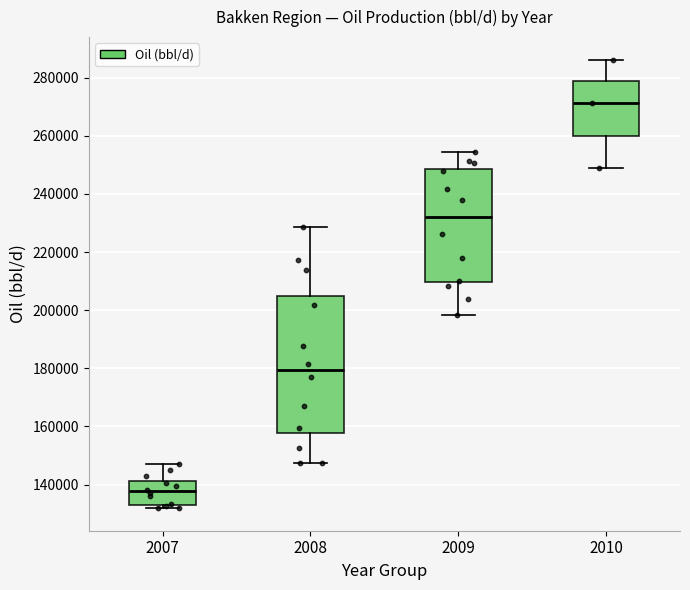

Which box has the highest median line?

2010